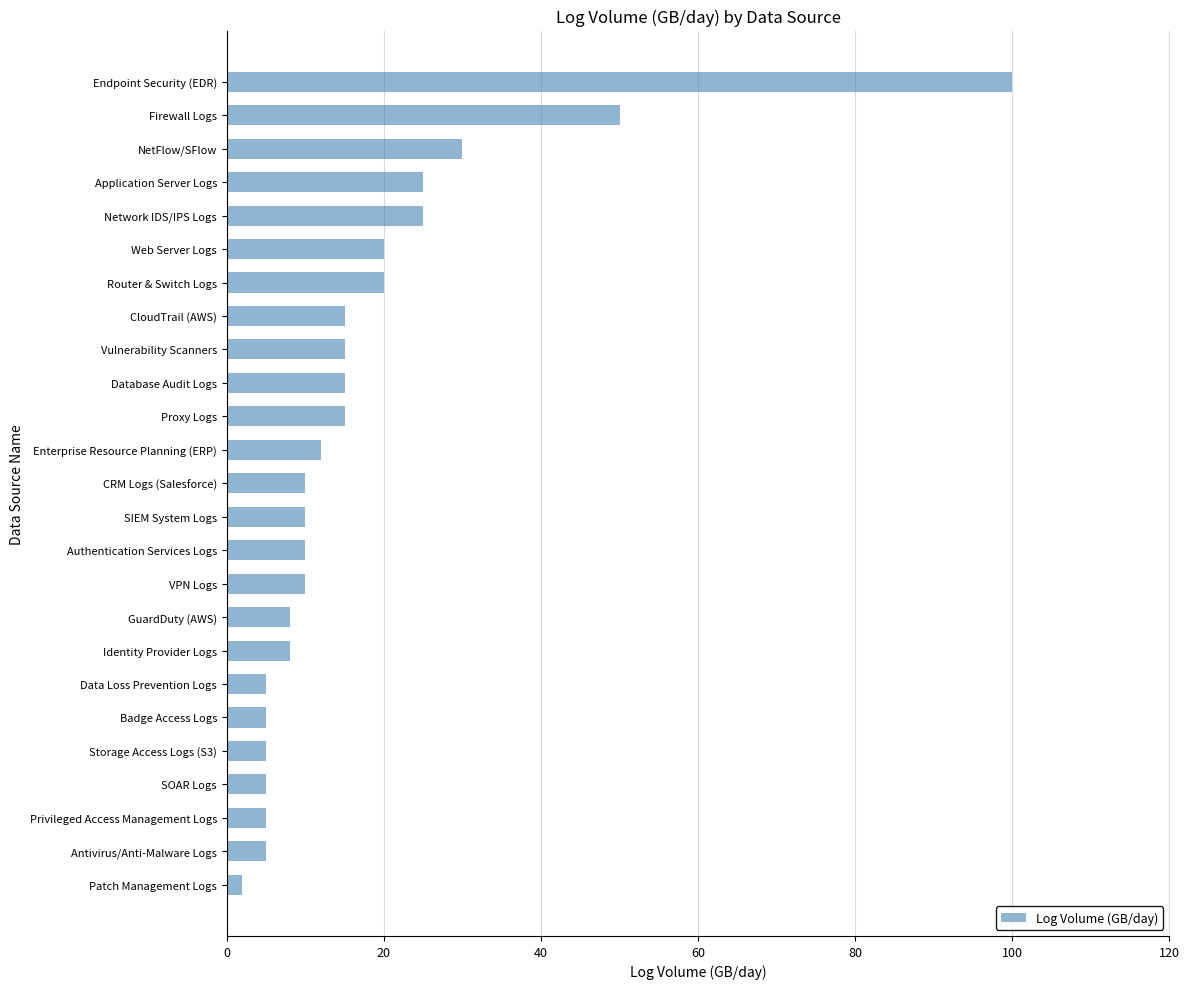

What is the ratio of the value at Storage Access Logs (S3) to the value at Identity Provider Logs?

0.6